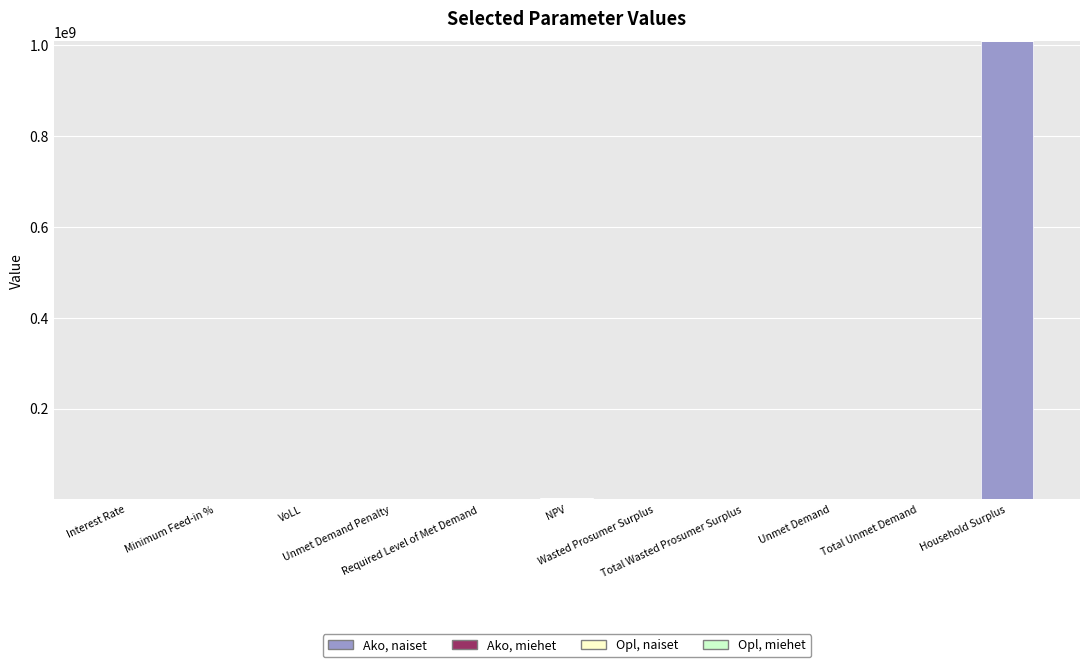

What is the greatest value displayed?

1008731003.4